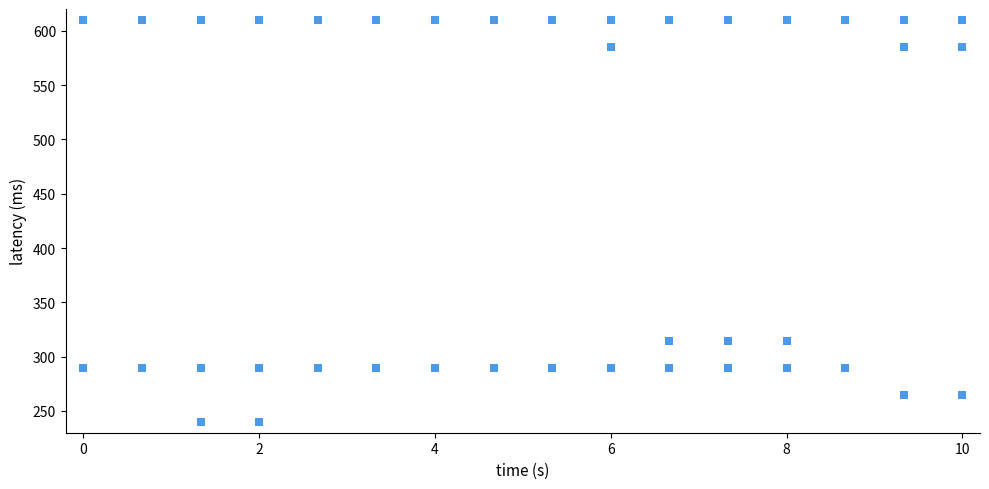

What is the range of X values (max minus min)?

10.0